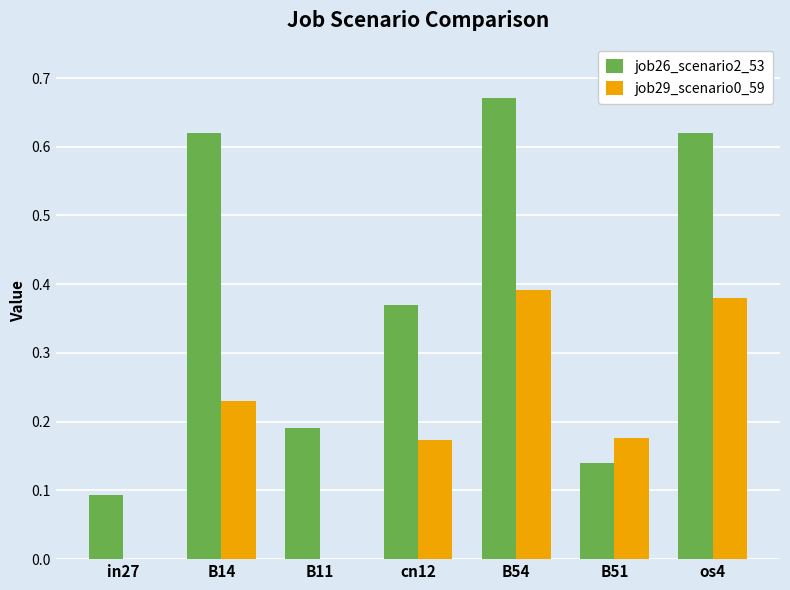

At which label does job26_scenario2_53 reach its peak?

B54